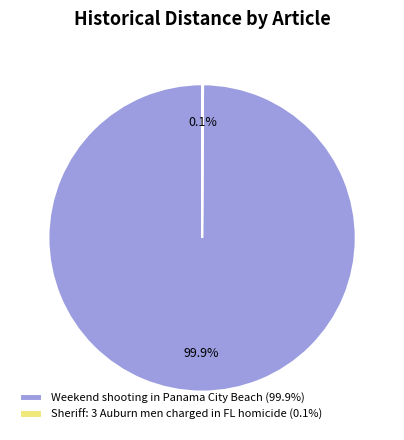

Does Weekend shooting in Panama City Beach represent more than half of the total?

Yes